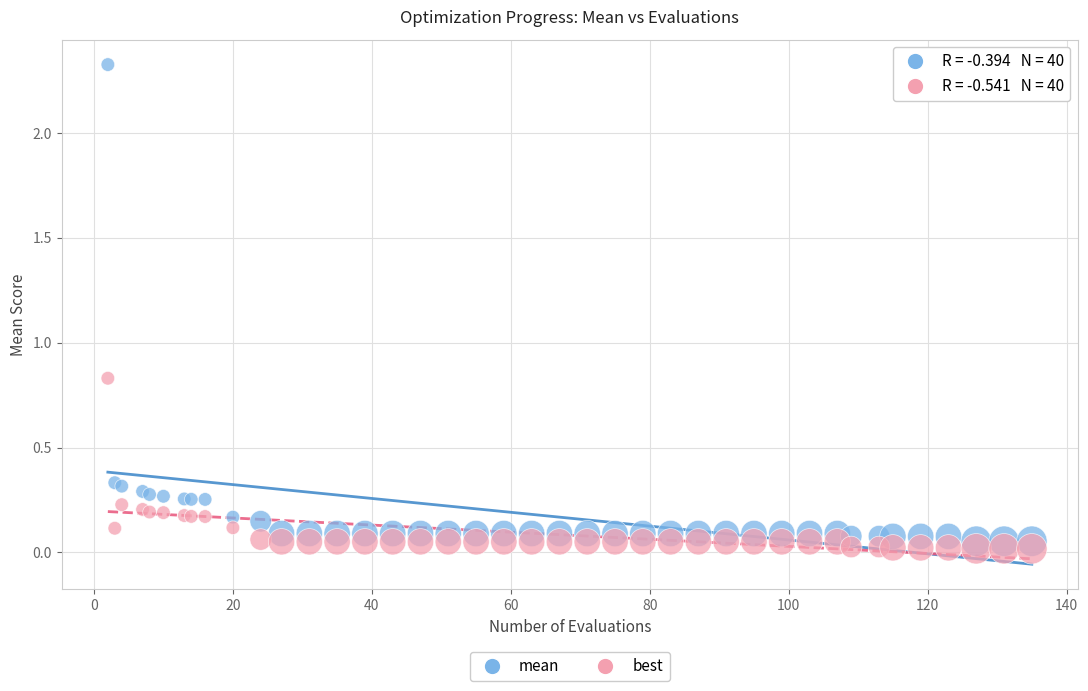

What are all the series names shown in the legend?

mean, best